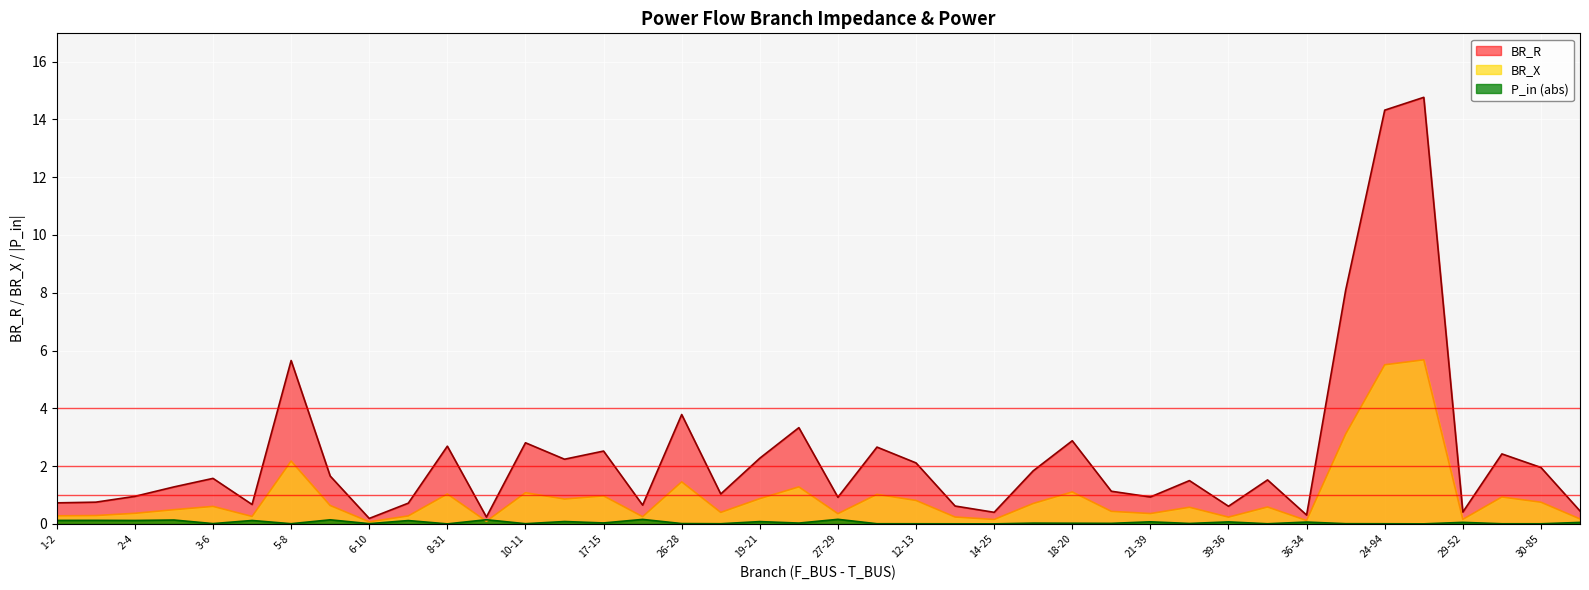

True or false: BR_R and BR_X intersect in this chart.

False